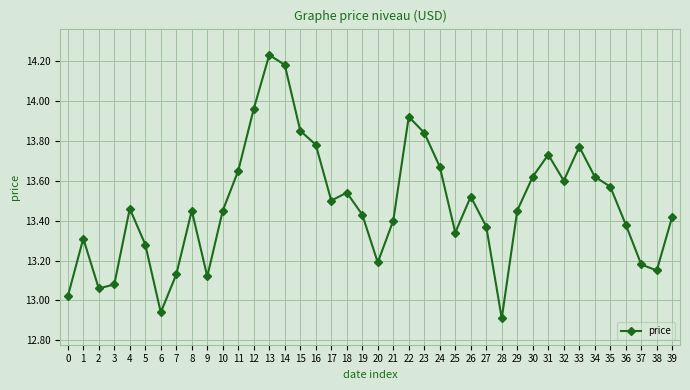

What is the difference between the maximum and minimum values?

1.3